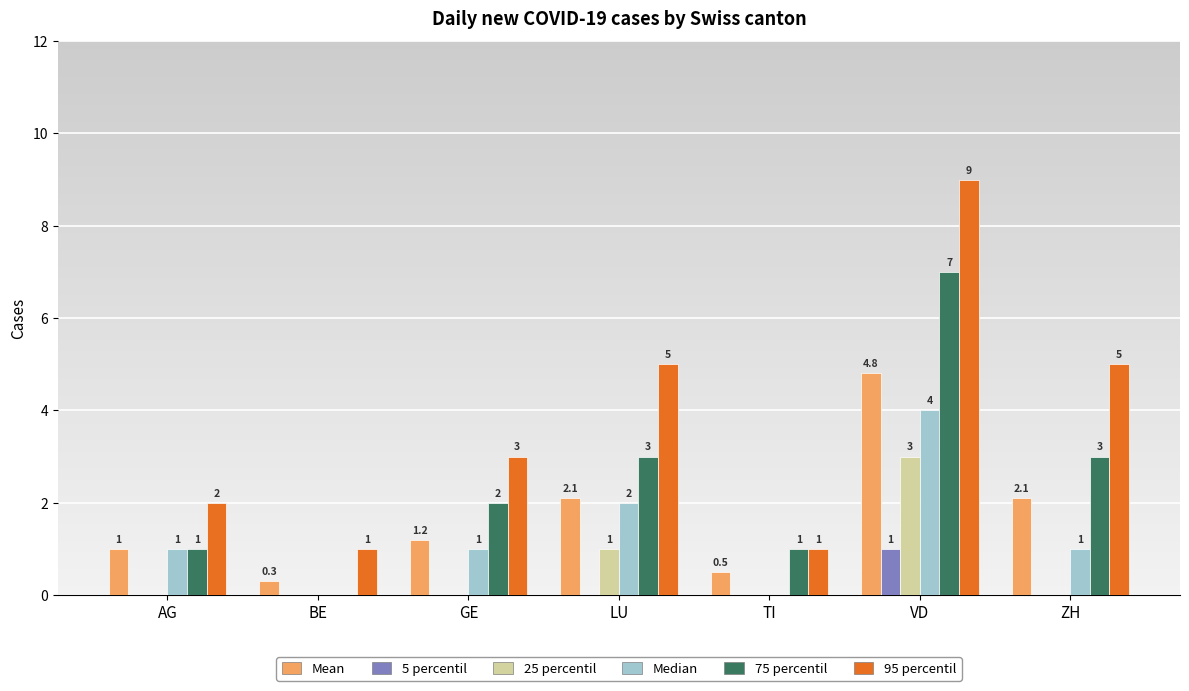

Reading right to left, list all the values displayed in this chart.

Mean: ZH=2.1	VD=4.8	TI=0.5	LU=2.1	GE=1.2	BE=0.3	AG=1.0
5 percentil: ZH=0.0	VD=1.0	TI=0.0	LU=0.0	GE=0.0	BE=0.0	AG=0.0
25 percentil: ZH=0.0	VD=3.0	TI=0.0	LU=1.0	GE=0.0	BE=0.0	AG=0.0
Median: ZH=1.0	VD=4.0	TI=0.0	LU=2.0	GE=1.0	BE=0.0	AG=1.0
75 percentil: ZH=3.0	VD=7.0	TI=1.0	LU=3.0	GE=2.0	BE=0.0	AG=1.0
95 percentil: ZH=5.0	VD=9.0	TI=1.0	LU=5.0	GE=3.0	BE=1.0	AG=2.0